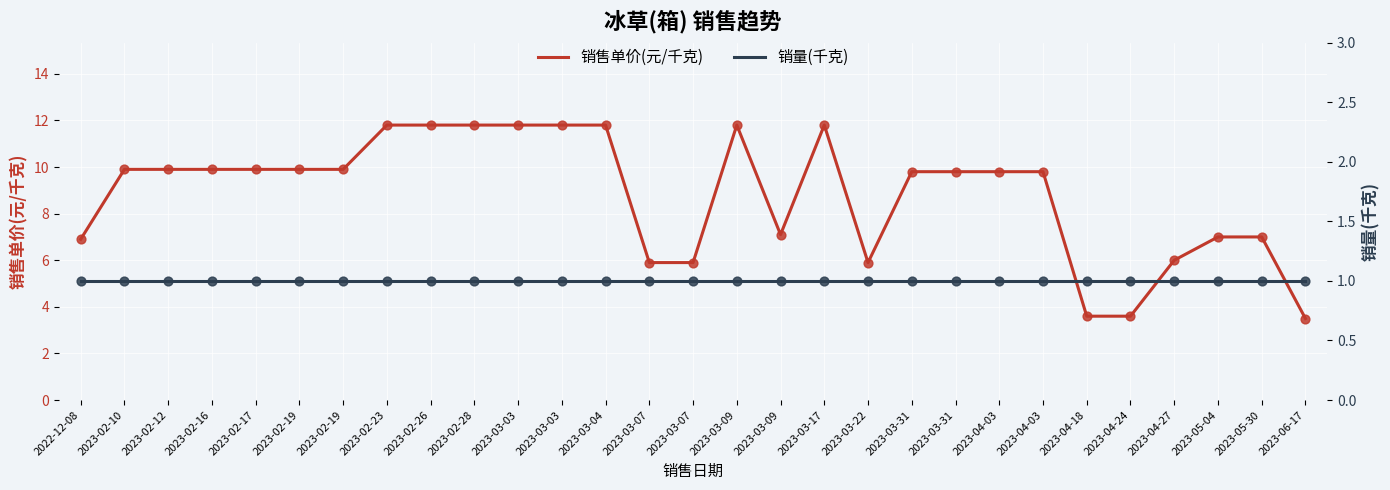

At which category is the sum across all series the highest?

2023-02-23